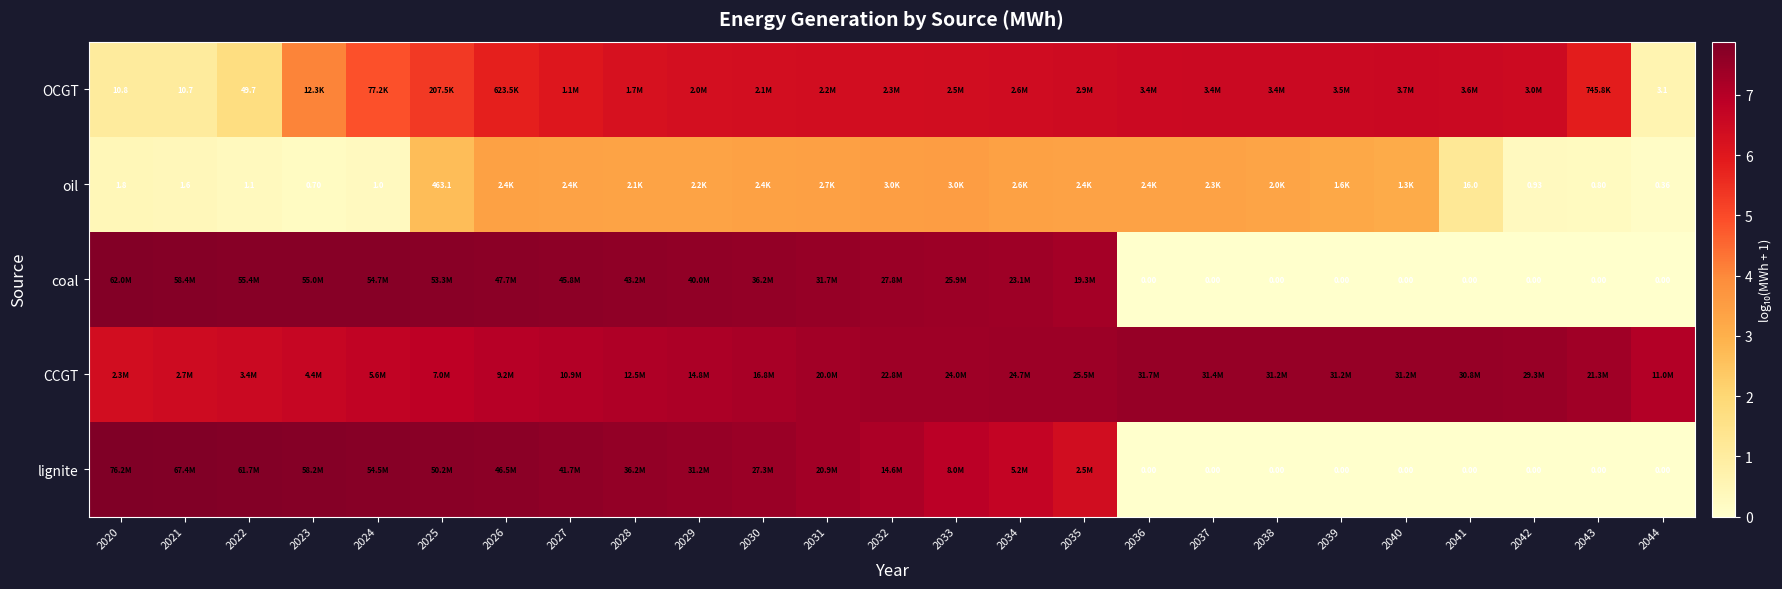

What is the sum of the oil values at 2027 and 2028?

6.7